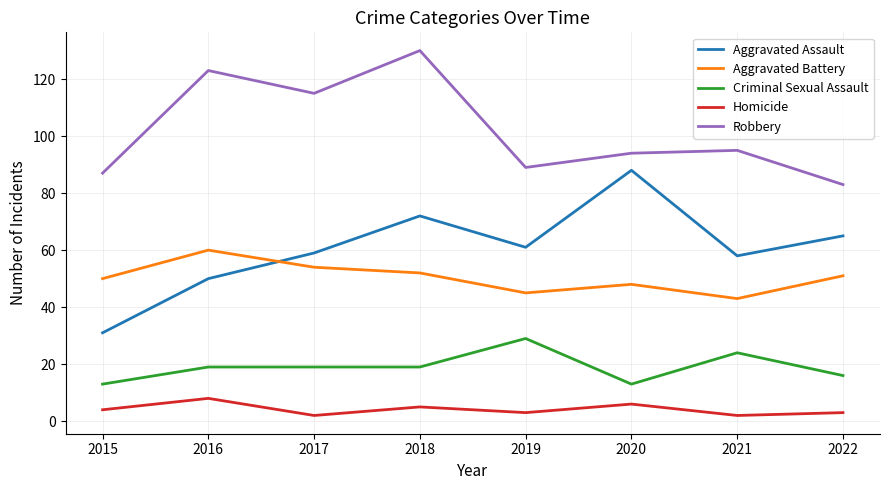

True or false: Criminal Sexual Assault and Aggravated Assault intersect in this chart.

False